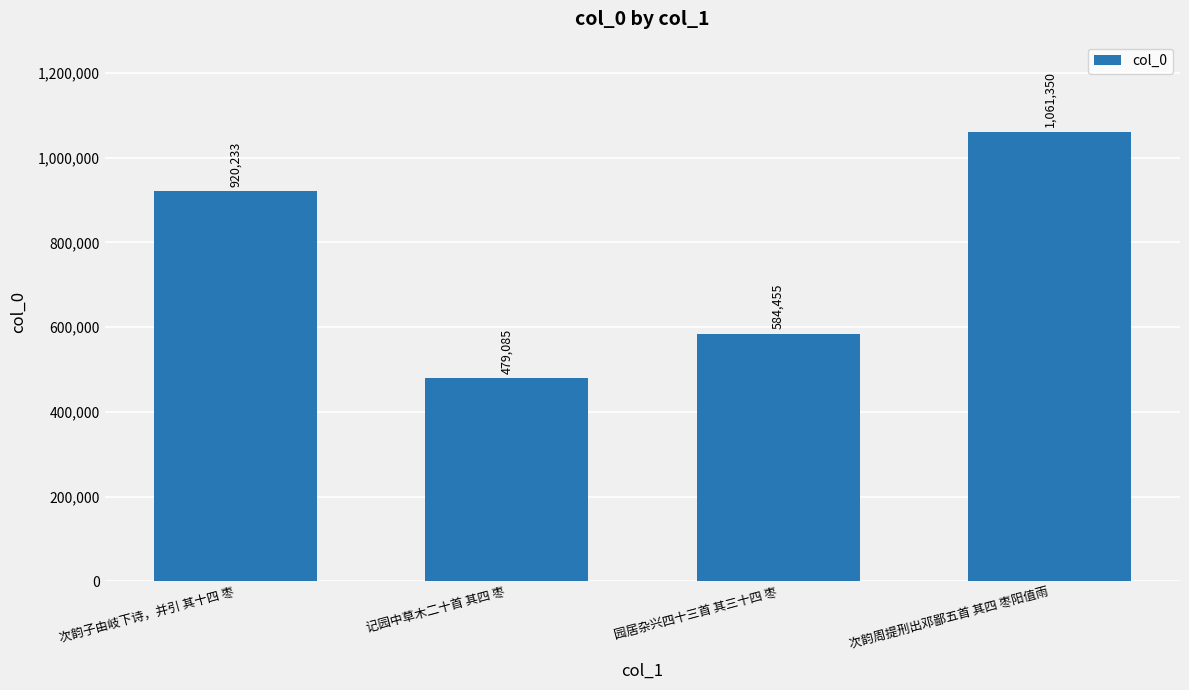

What is the change in value from 园居杂兴四十三首 其三十四 枣 to 次韵周提刑出邓鄙五首 其四 枣阳值雨?

+476895